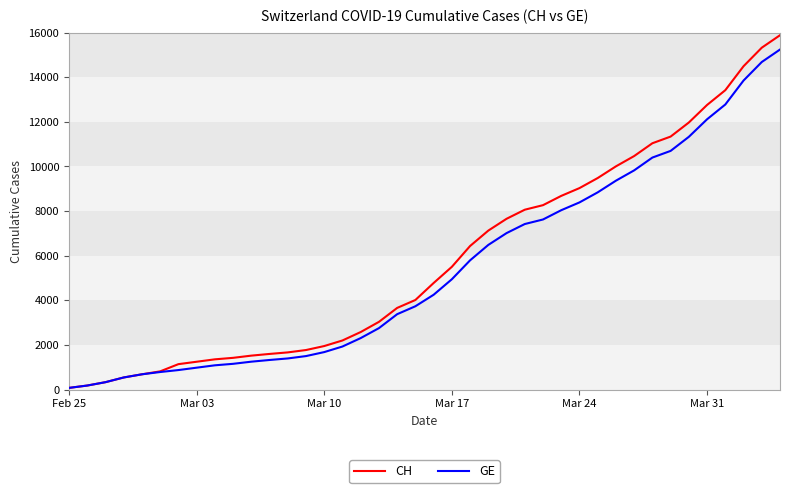

Which series has the largest range (max minus min)?

CH